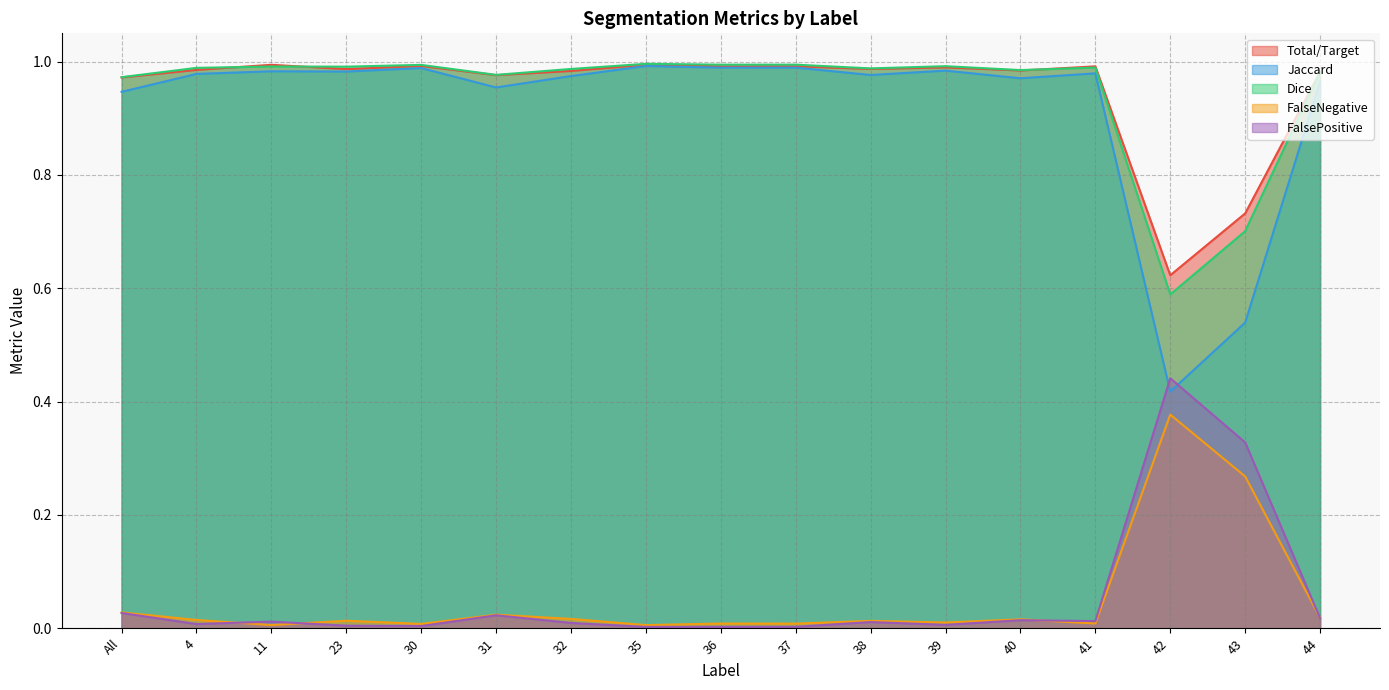

What is the label of the 10th point from the right?

35